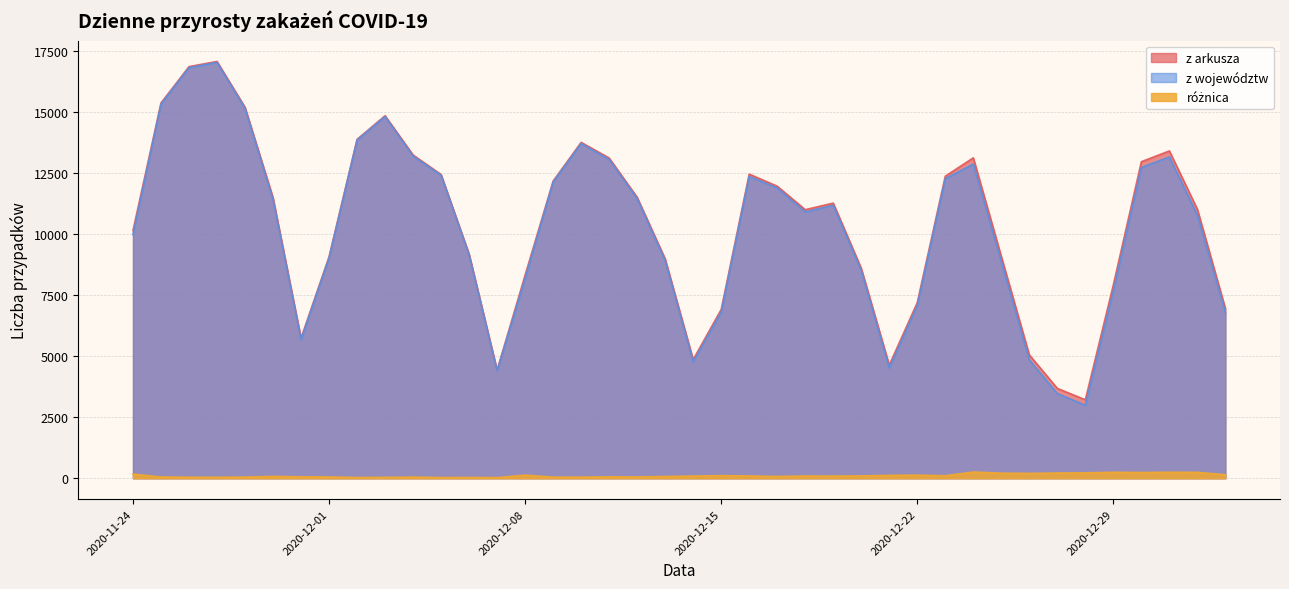

What is the total value across all series at 2020-12-06?

18350